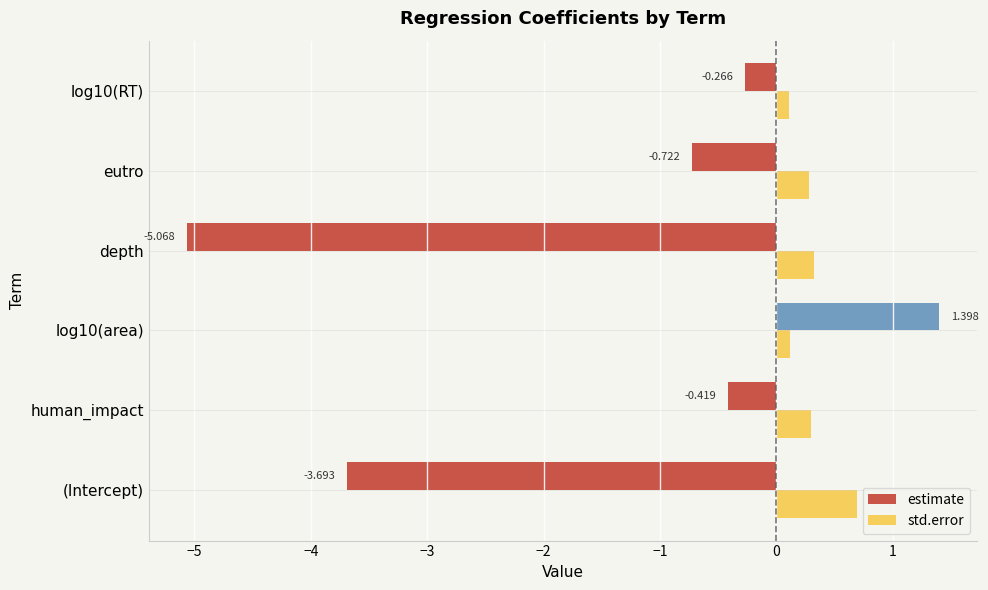

Which category has the lowest value across all series?

depth